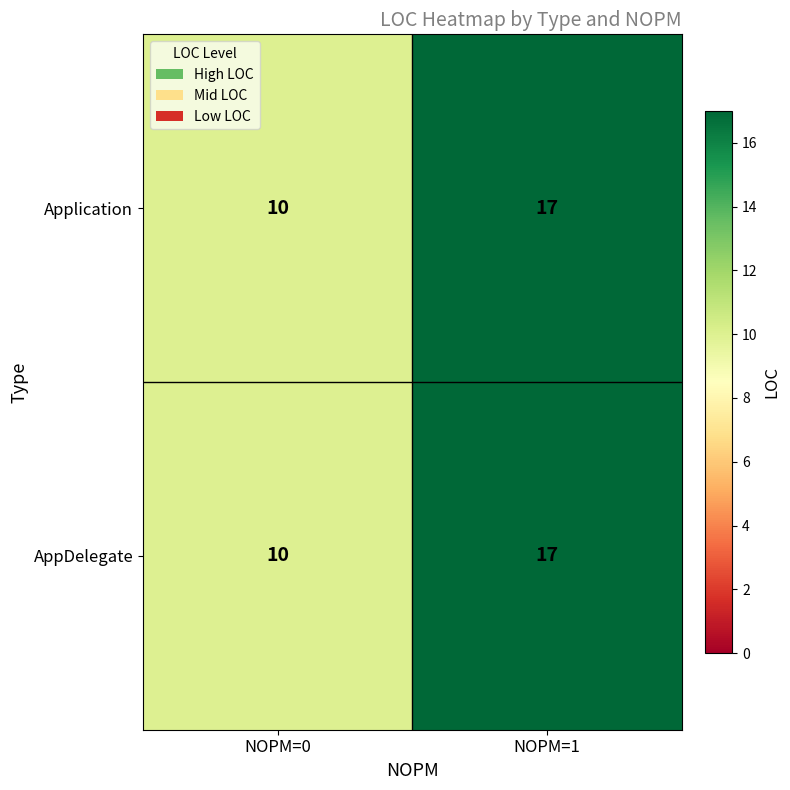

Where is Application nearest to the value 13?

NOPM=0